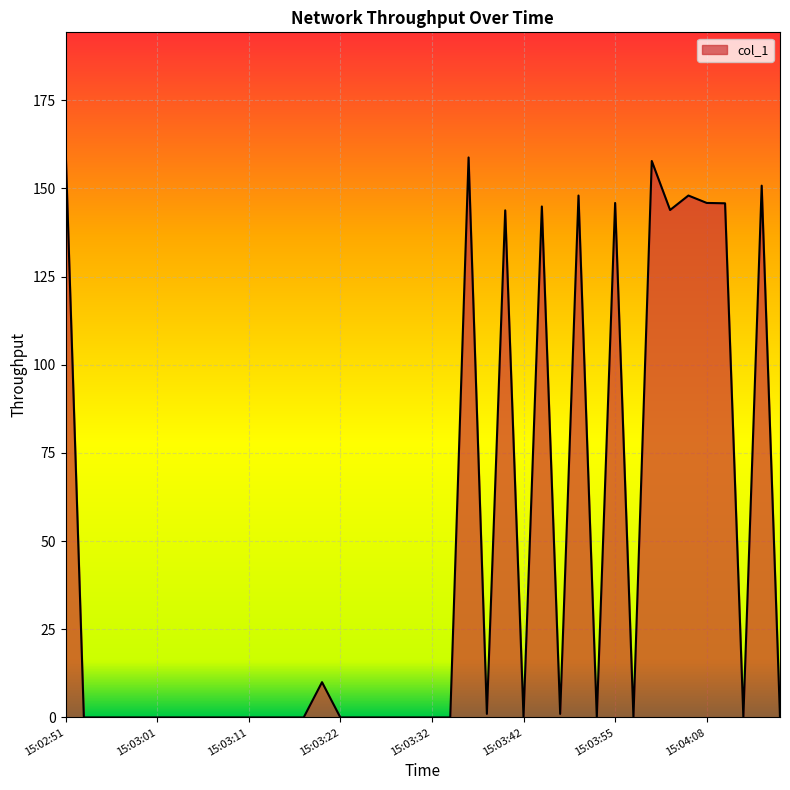

What is the maximum value shown in the chart?

161.9